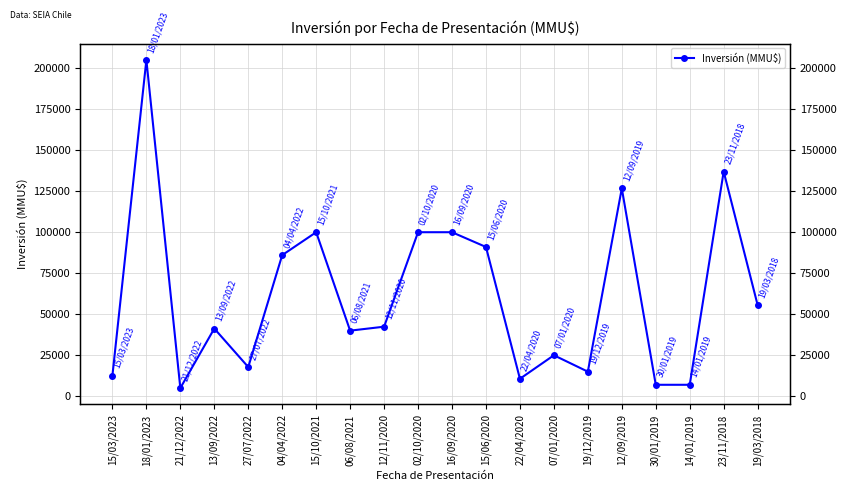

What is the label of the 18th point from the right?

21/12/2022